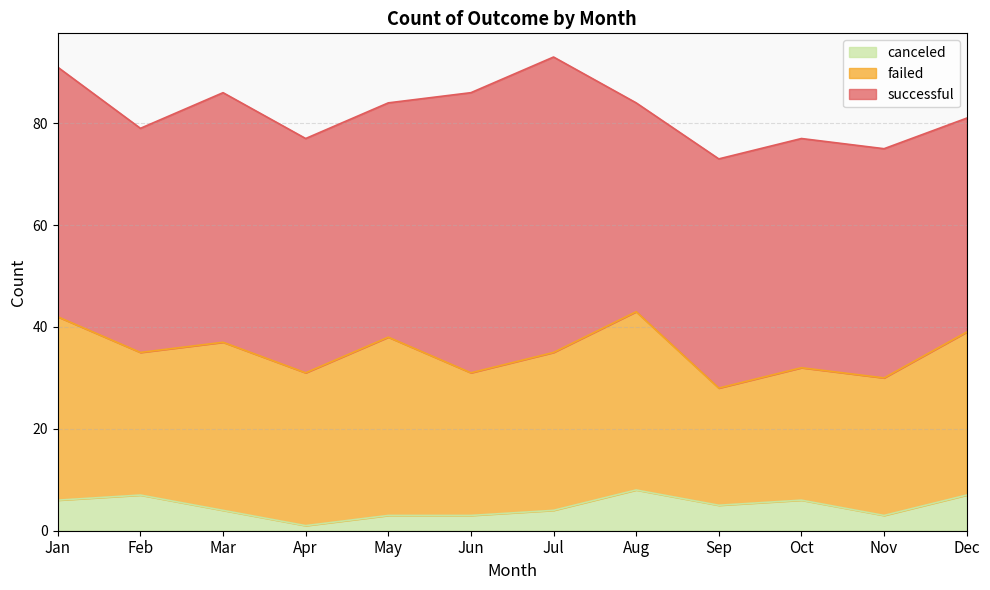

True or false: failed has more than 1 interior local peaks.

True